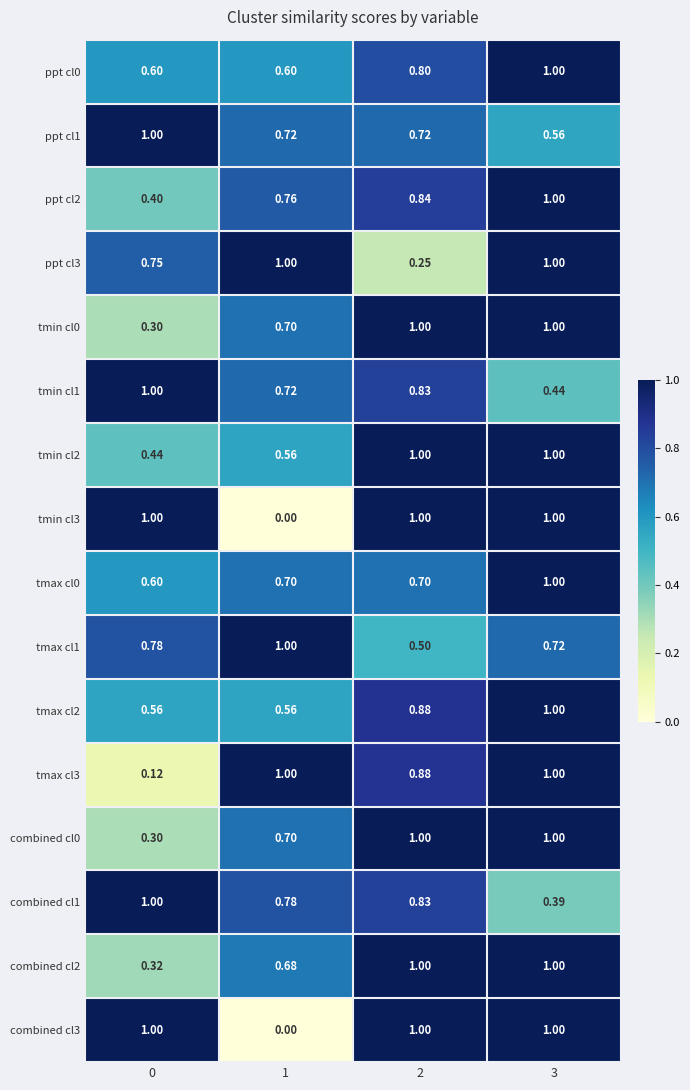

Is the value of tmax cl3 at 3 greater than the value of tmin cl0 at 1?

Yes